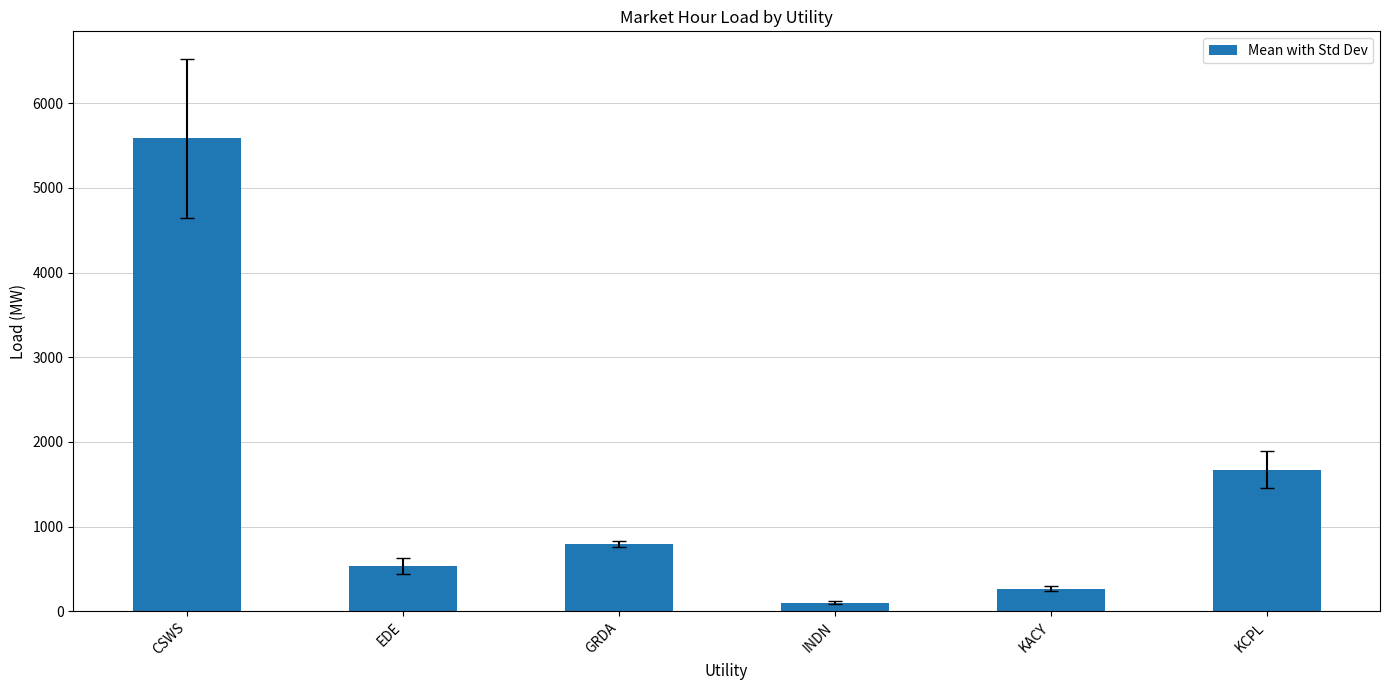

List the labels in order of value, largest first.

CSWS, KCPL, GRDA, EDE, KACY, INDN